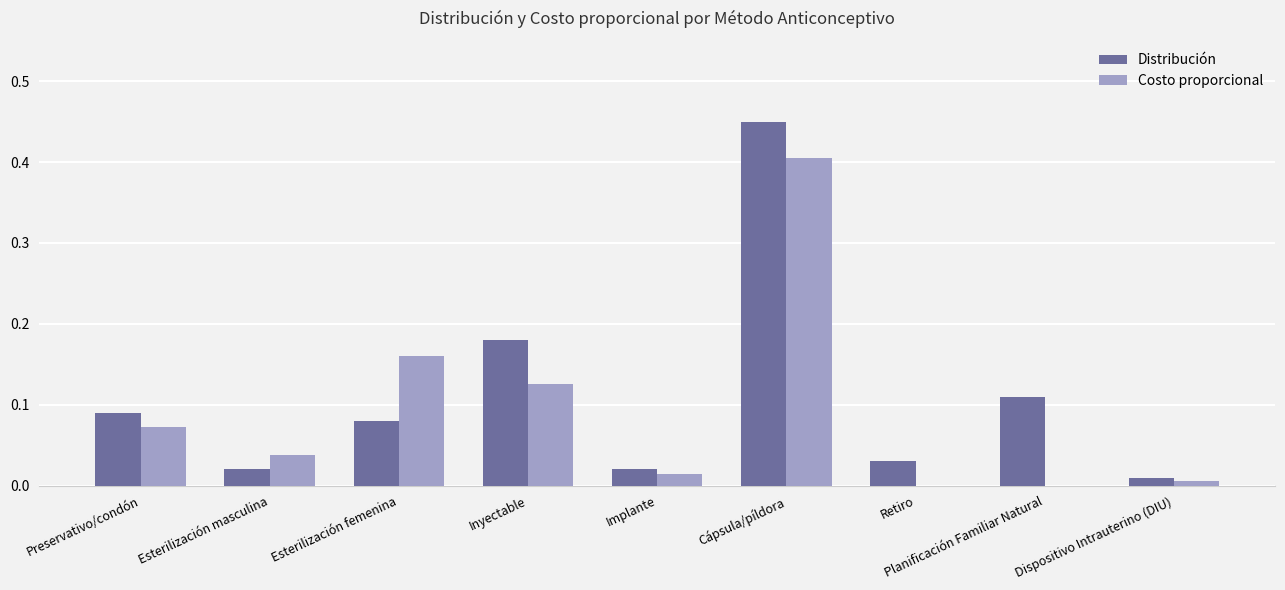

What is the sum of the Costo proporcional values at Cápsula/píldora and Esterilización femenina?

0.6